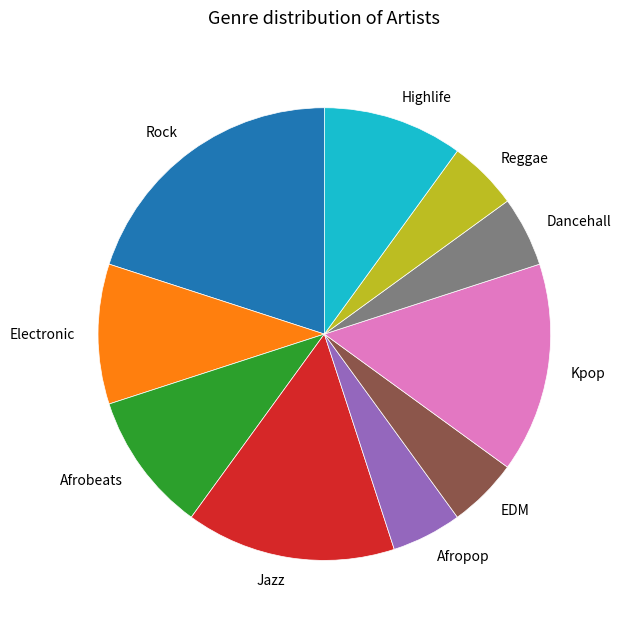

Do Kpop and Afrobeats together represent more than half of the pie?

No